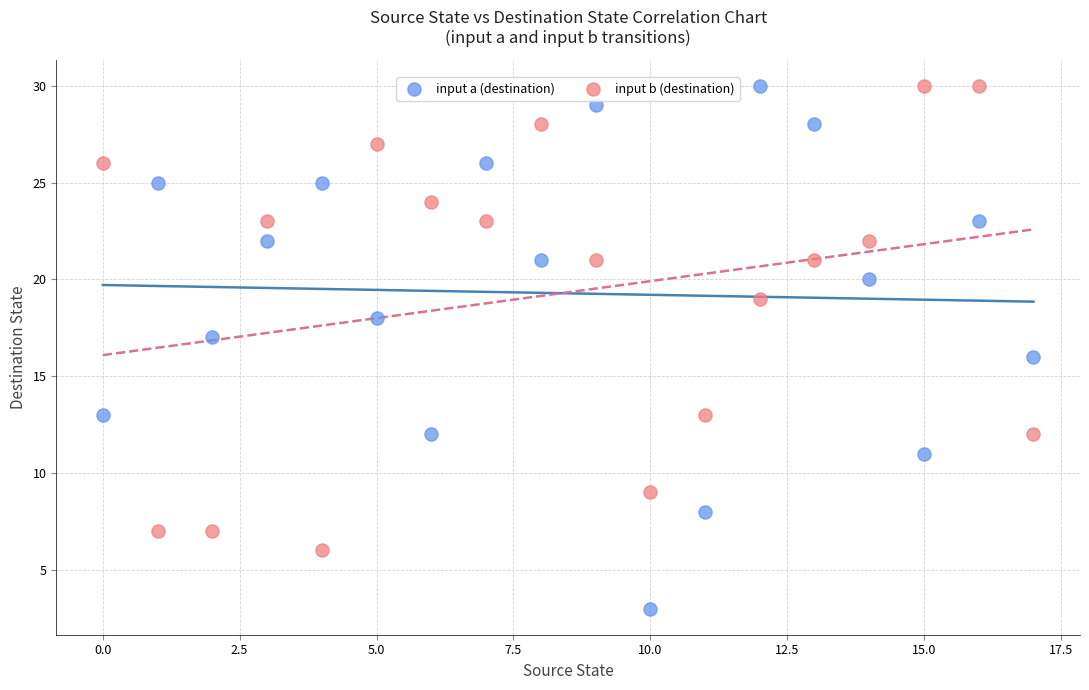

Which series has the widest spread of Y values?

input a (destination)